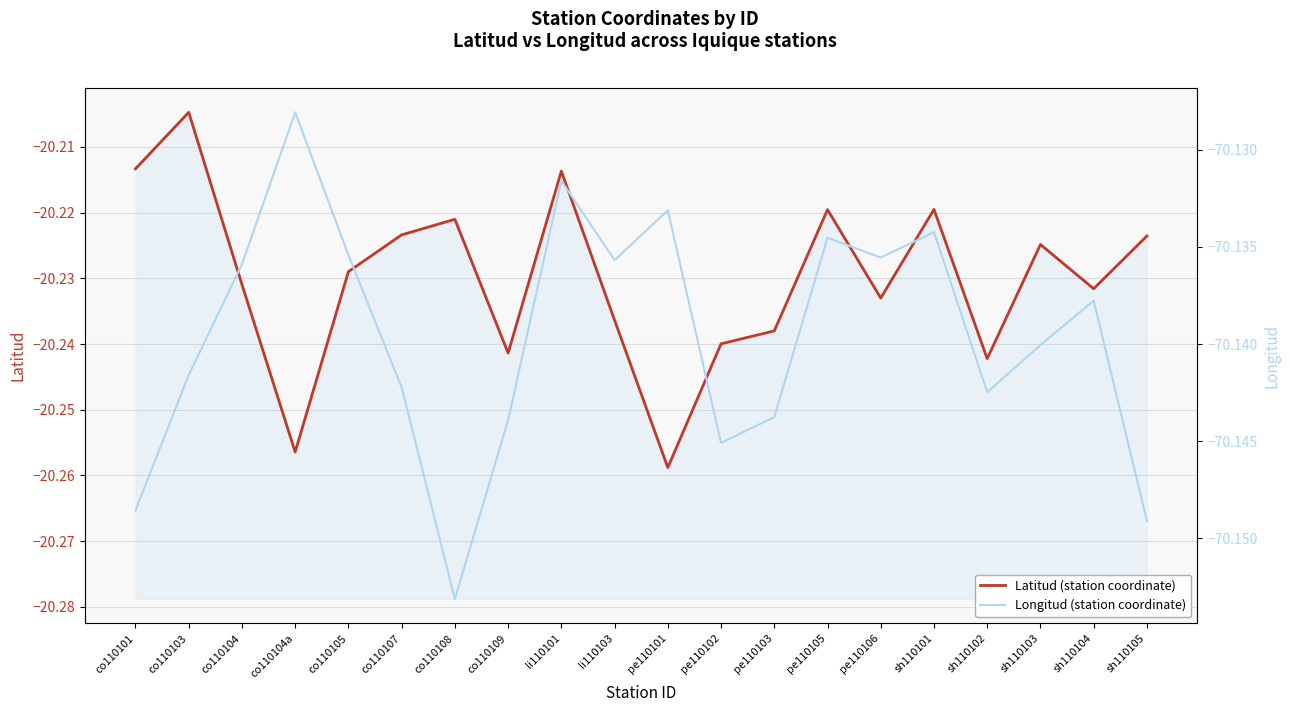

What is the label of the 16th point from the left?

sh110101